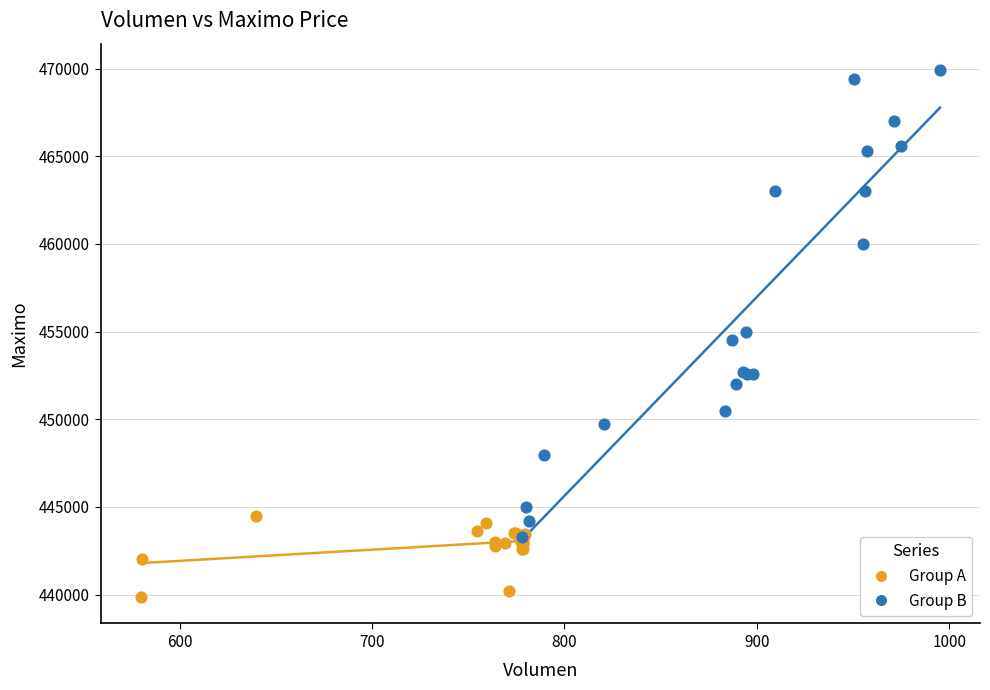

Which series reaches the maximum Y coordinate?

Group B